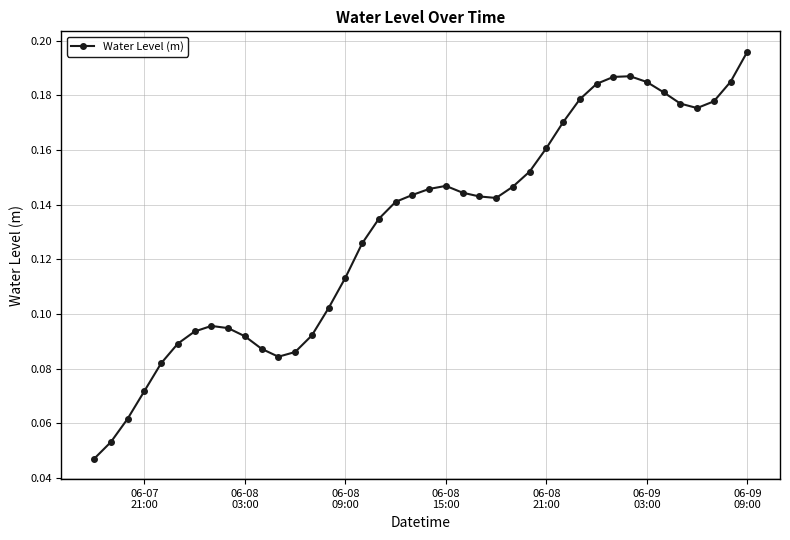

What is the sum of all values?

5.3